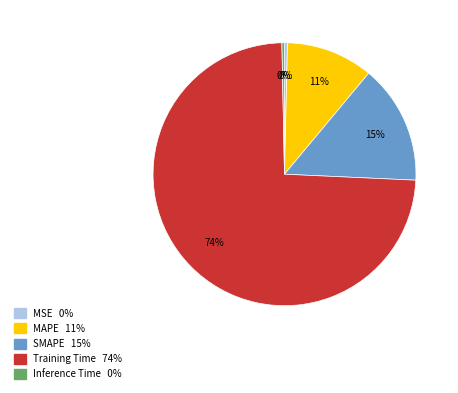

Is there a majority slice in this chart?

Yes